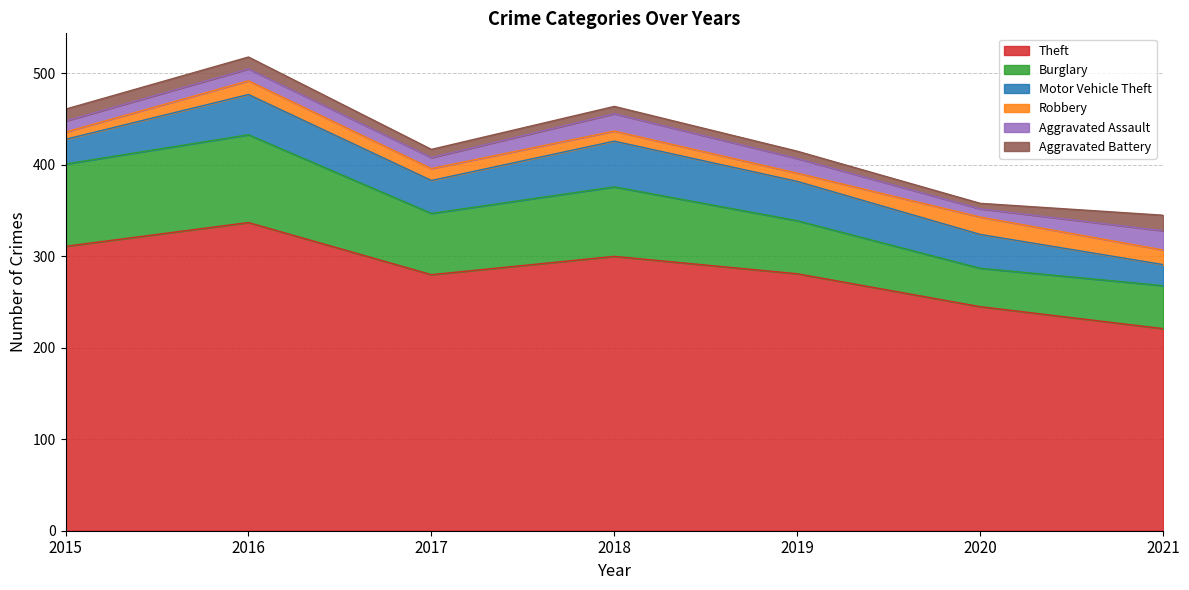

What is the difference between the maximum and minimum values in the Aggravated Battery series?

11